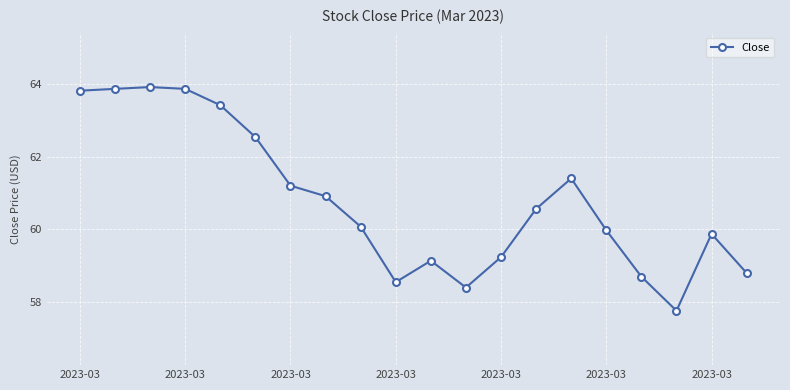

What is the difference between the second highest and second lowest values?

5.5